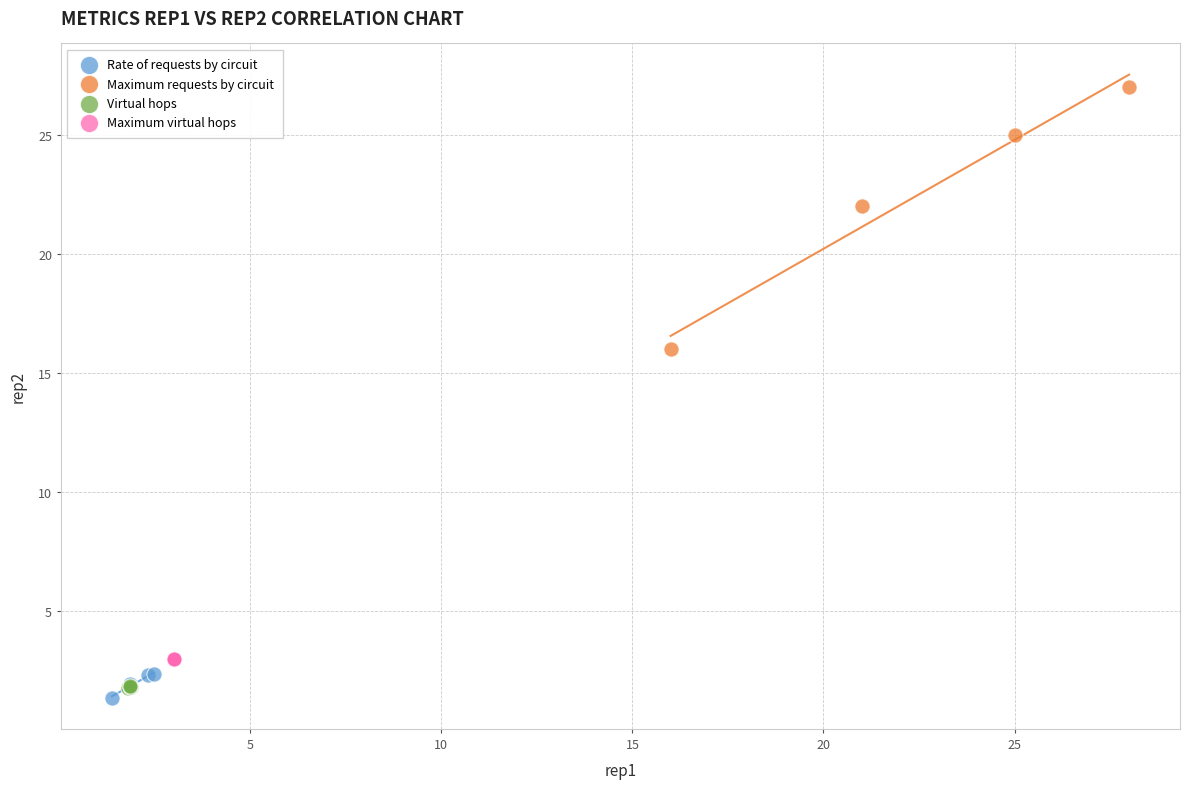

Which series contains the highest Y value?

Maximum requests by circuit